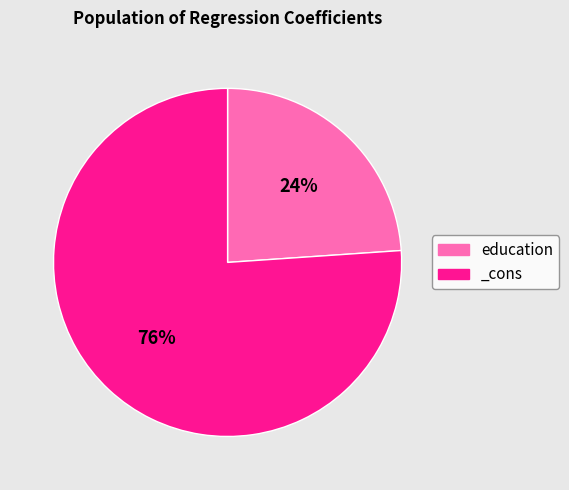

True or false: _cons accounts for 82% of the total.

False